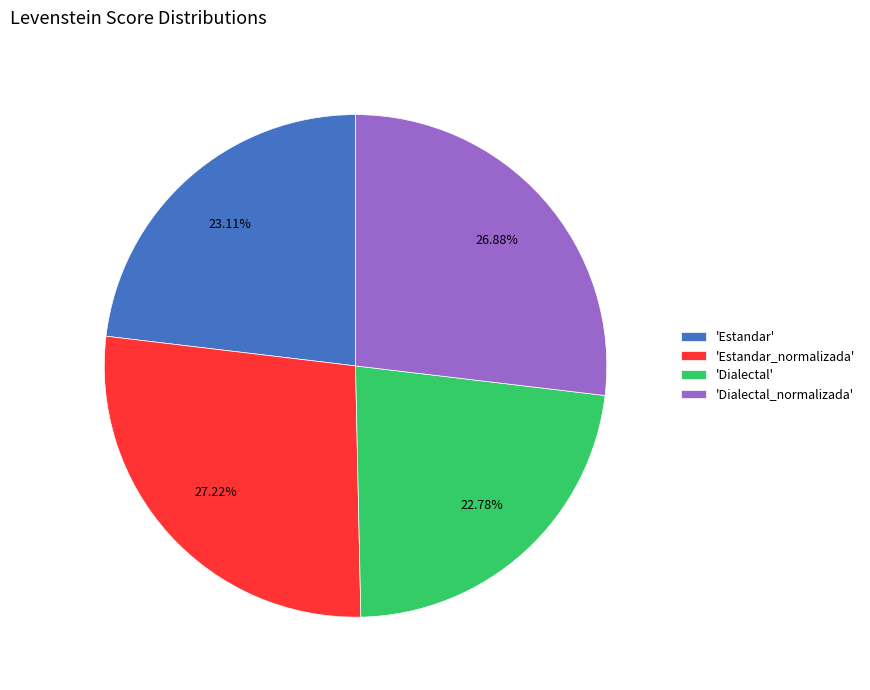

Approximately how many times larger is the value at 'Dialectal_normalizada' compared to 'Estandar_normalizada'?

1.0